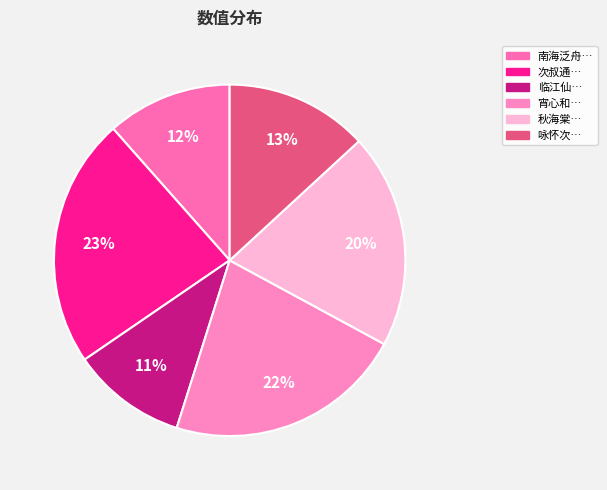

Count the number of slices in the pie.

6